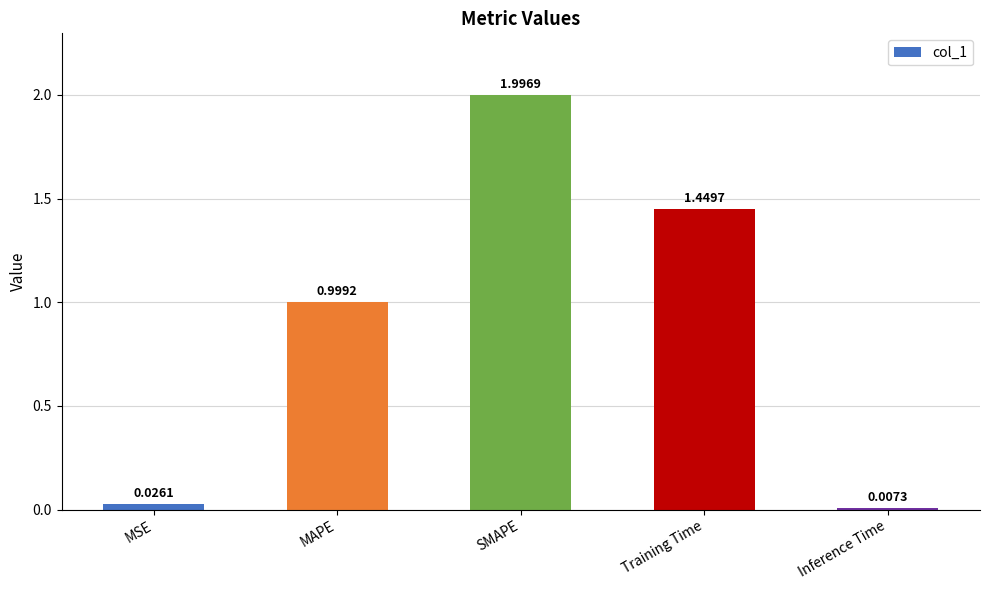

Rank the categories by value from highest to lowest.

SMAPE, Training Time, MAPE, MSE, Inference Time